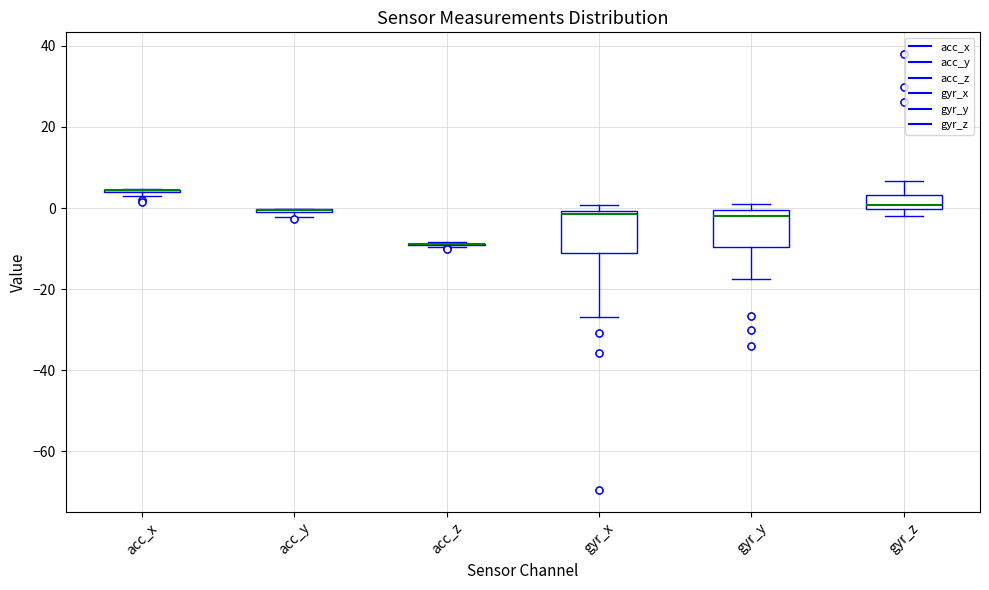

Where is the lower edge of the box for gyr_z on the y-axis? The values are not printed on the chart, so give them approximately, as read against the axis.

0